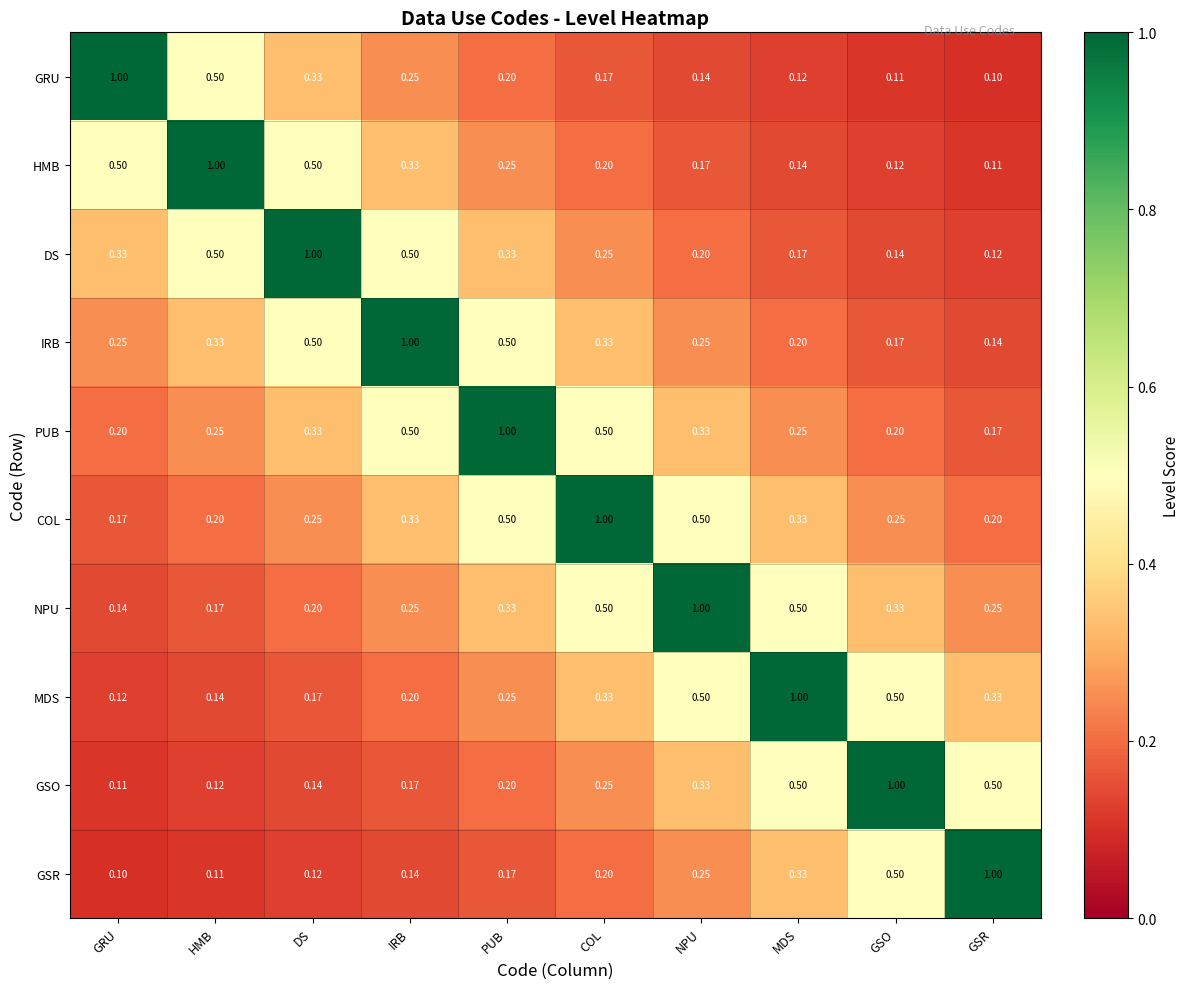

Where is PUB nearest to the value 0?

GSR